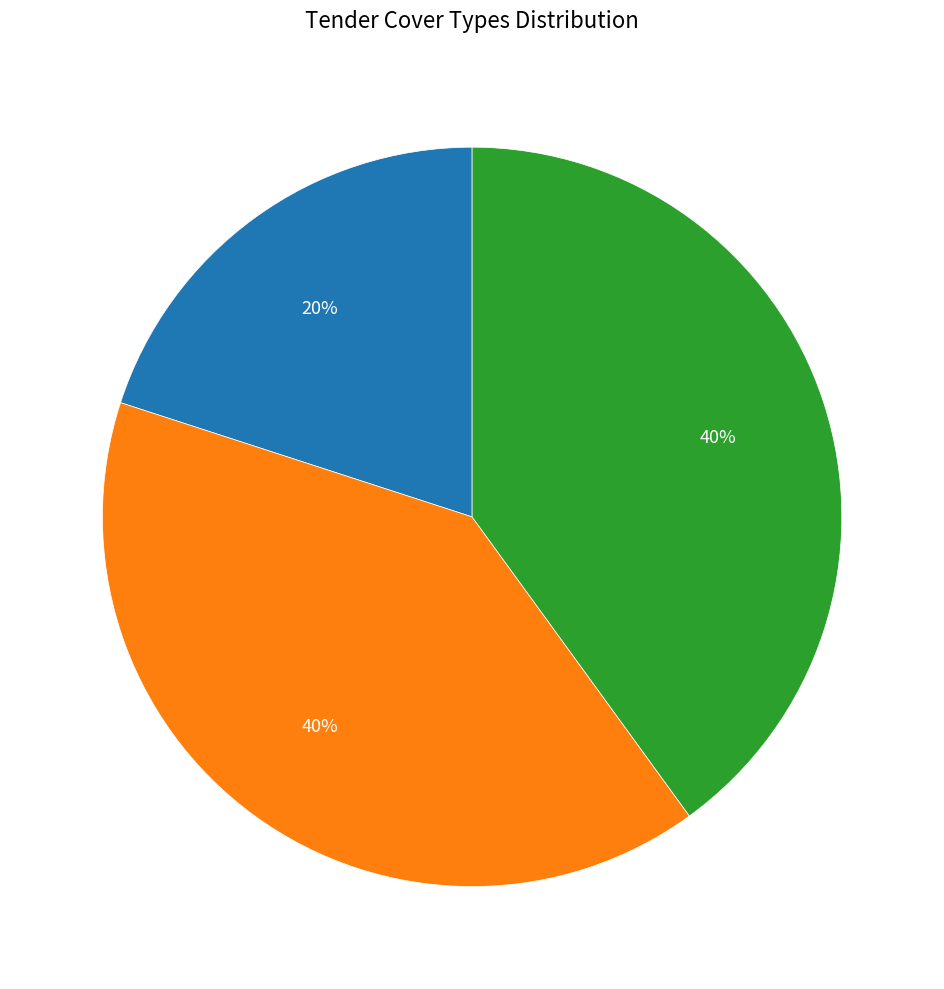

To the nearest percent, what is the average slice percentage?

33%